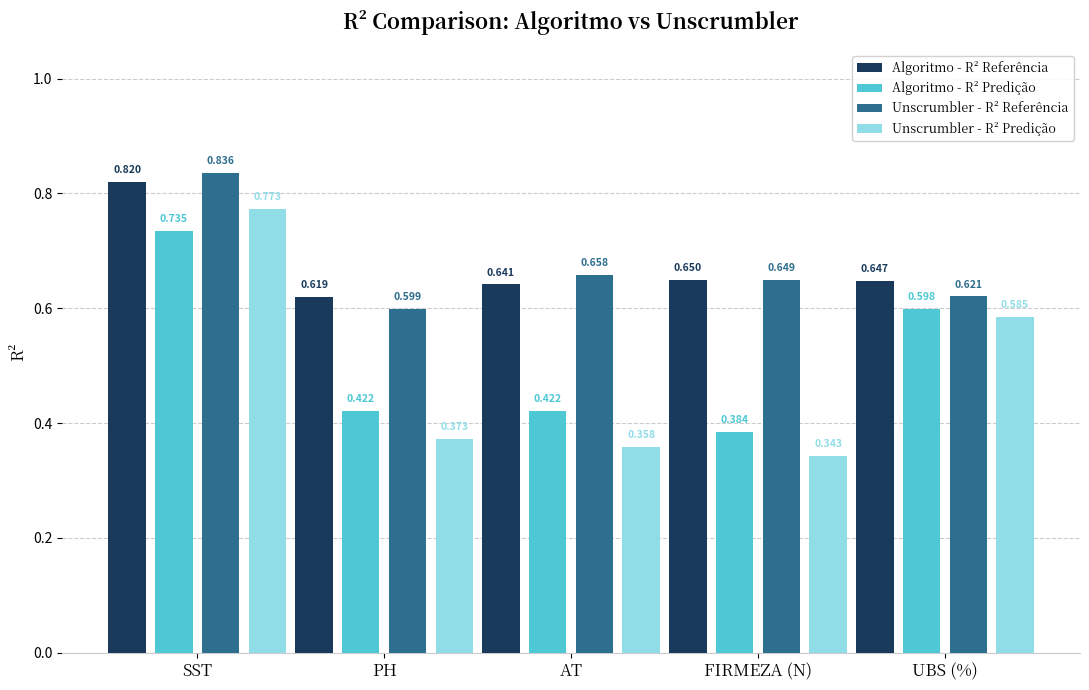

Which category has the lowest value across all series?

FIRMEZA (N)